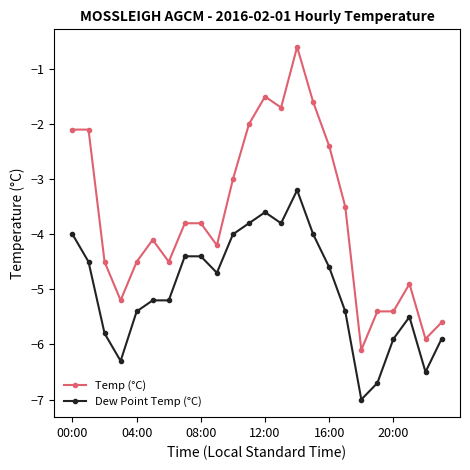

Does the chart have visible grid lines?

No